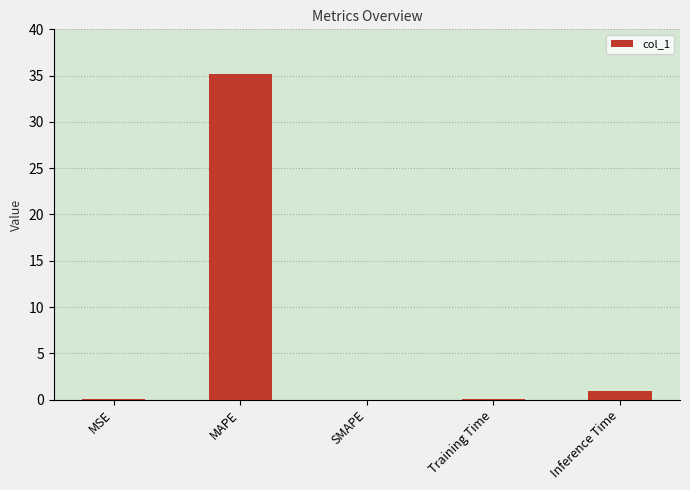

What is the sum of all values?

36.2